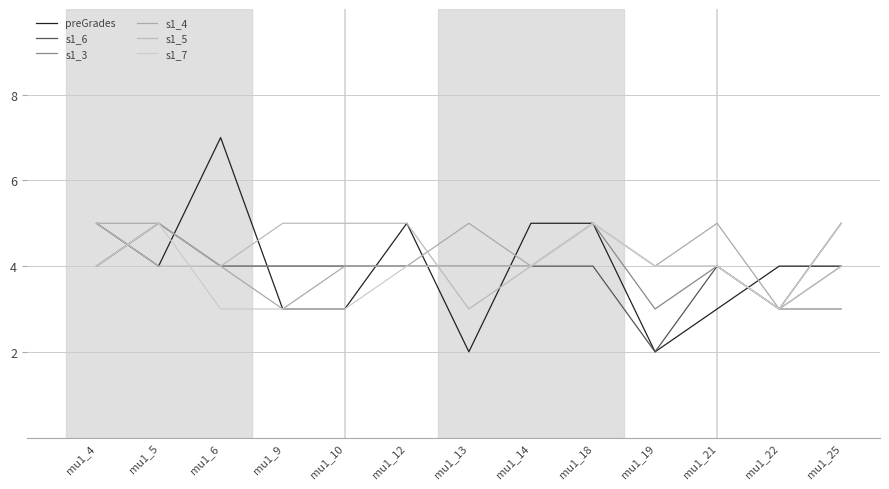

Reading left to right, transcribe all the data shown in this chart.

preGrades: mu1_4=5	mu1_5=4	mu1_6=7	mu1_9=3	mu1_10=3	mu1_12=5	mu1_13=2	mu1_14=5	mu1_18=5	mu1_19=2	mu1_21=3	mu1_22=4	mu1_25=4
s1_6: mu1_4=4	mu1_5=5	mu1_6=4	mu1_9=4	mu1_10=4	mu1_12=4	mu1_13=4	mu1_14=4	mu1_18=4	mu1_19=2	mu1_21=4	mu1_22=3	mu1_25=5
s1_3: mu1_4=4	mu1_5=5	mu1_6=4	mu1_9=4	mu1_10=4	mu1_12=4	mu1_13=4	mu1_14=4	mu1_18=5	mu1_19=3	mu1_21=4	mu1_22=3	mu1_25=3
s1_4: mu1_4=5	mu1_5=5	mu1_6=4	mu1_9=3	mu1_10=4	mu1_12=4	mu1_13=5	mu1_14=4	mu1_18=5	mu1_19=4	mu1_21=5	mu1_22=3	mu1_25=4
s1_5: mu1_4=5	mu1_5=4	mu1_6=4	mu1_9=5	mu1_10=5	mu1_12=5	mu1_13=3	mu1_14=4	mu1_18=5	mu1_19=4	mu1_21=4	mu1_22=3	mu1_25=4
s1_7: mu1_4=4	mu1_5=5	mu1_6=3	mu1_9=3	mu1_10=3	mu1_12=4	mu1_13=4	mu1_14=4	mu1_18=5	mu1_19=4	mu1_21=4	mu1_22=3	mu1_25=5